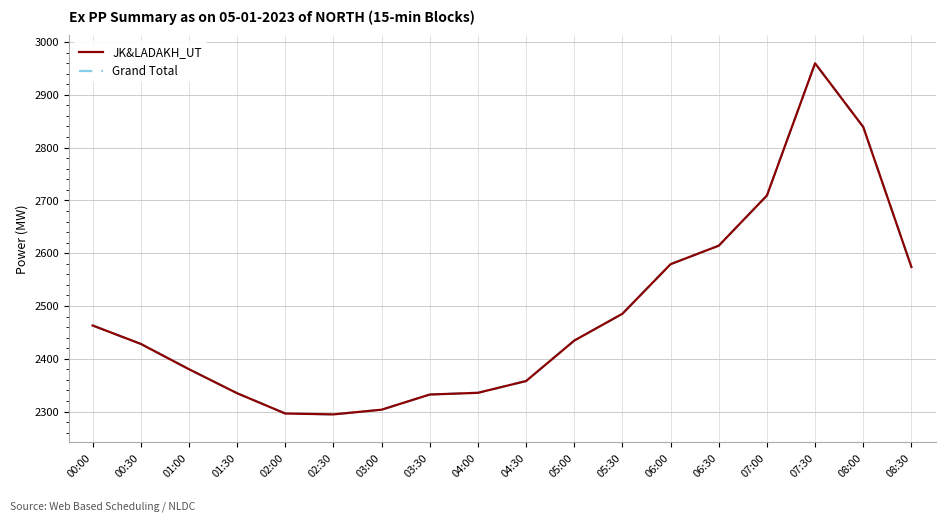

How many lines are shown in the chart?

2